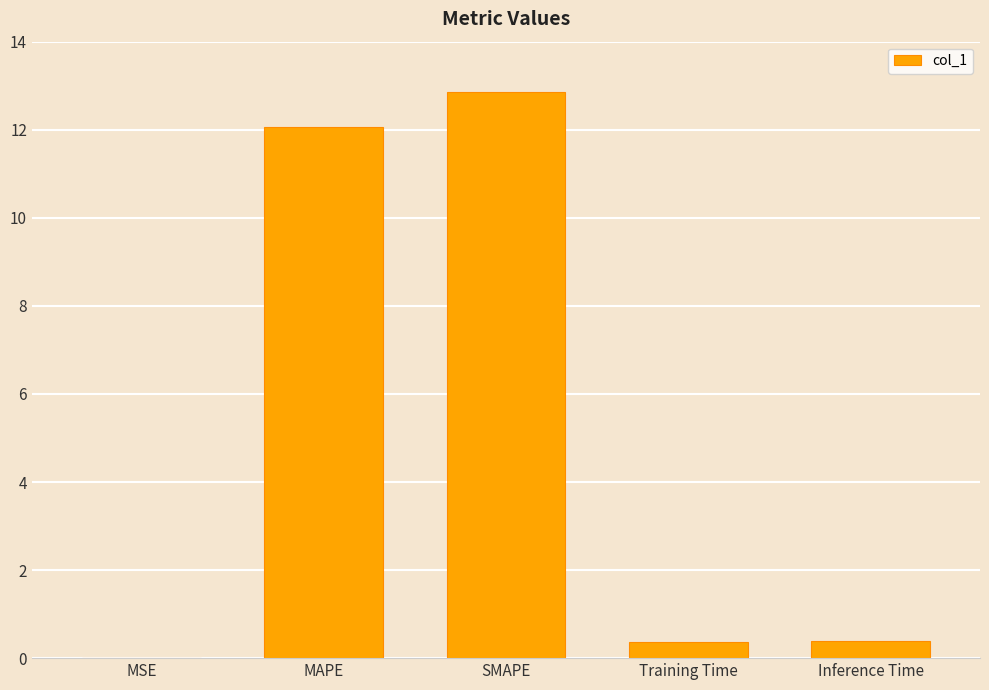

What is the change in value from SMAPE to Inference Time?

-12.5